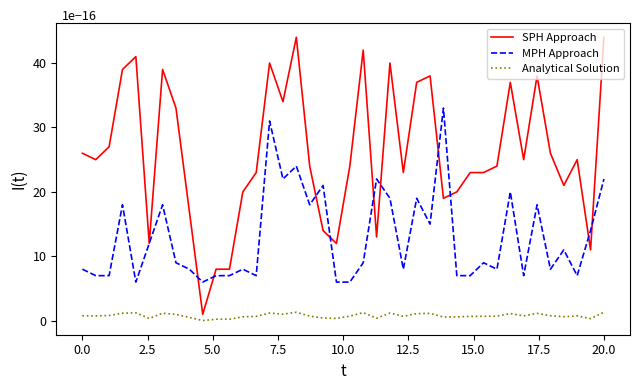

True or false: Analytical Solution and MPH Approach intersect in this chart.

False